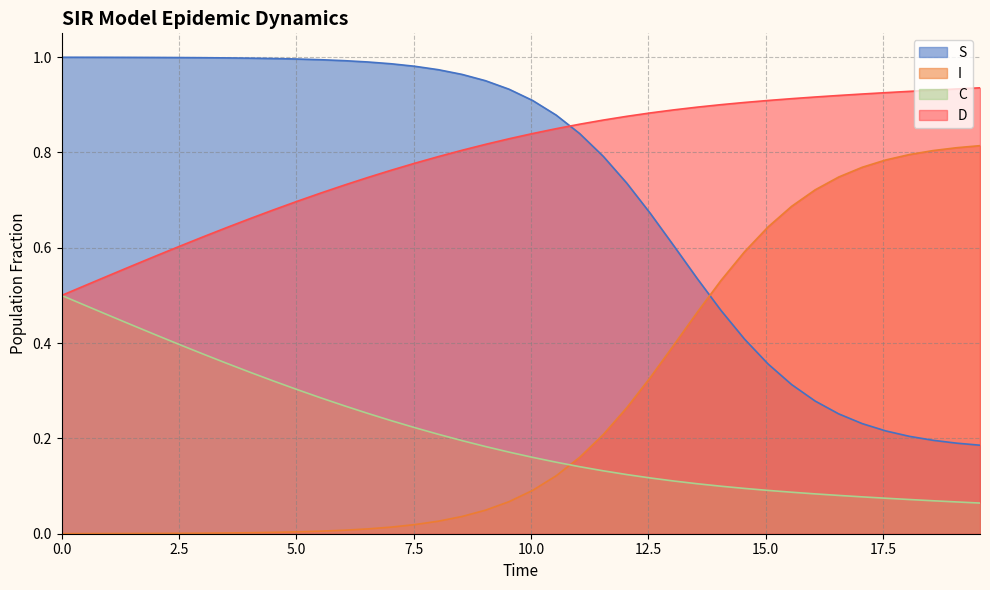

Rank the series by their maximum value, from highest to lowest.

S, D, I, C